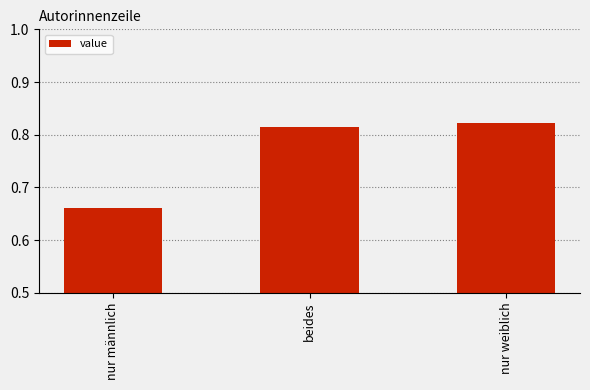

At which category does the chart reach its minimum across all series?

nur männlich